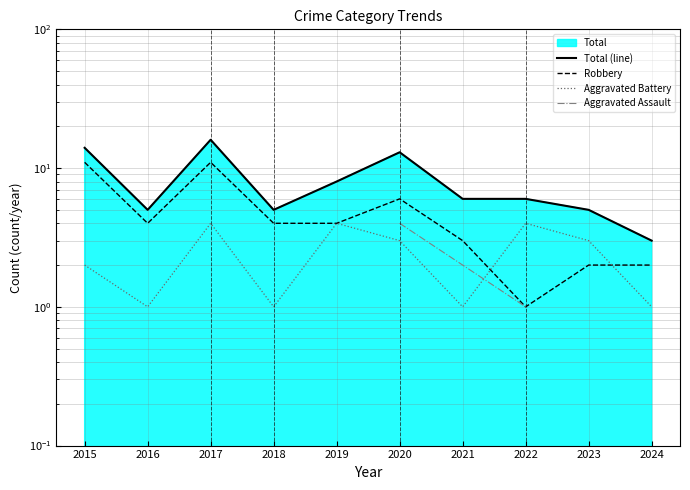

True or false: Total (line) has a value of 1.6 at 2023.

False